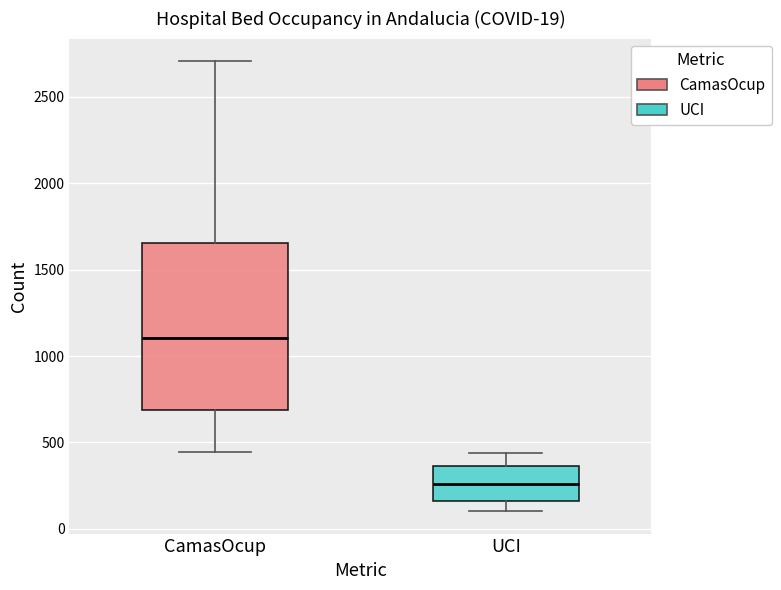

Which box's median line is the highest?

CamasOcup